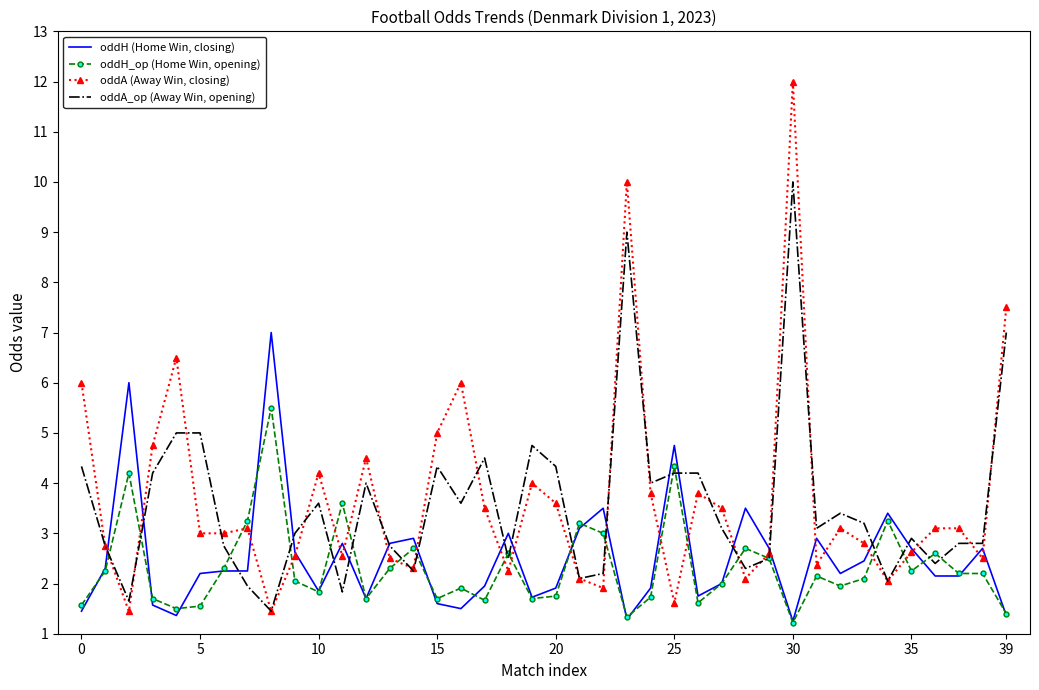

Which series has the widest spread of values?

oddA (Away Win, closing)